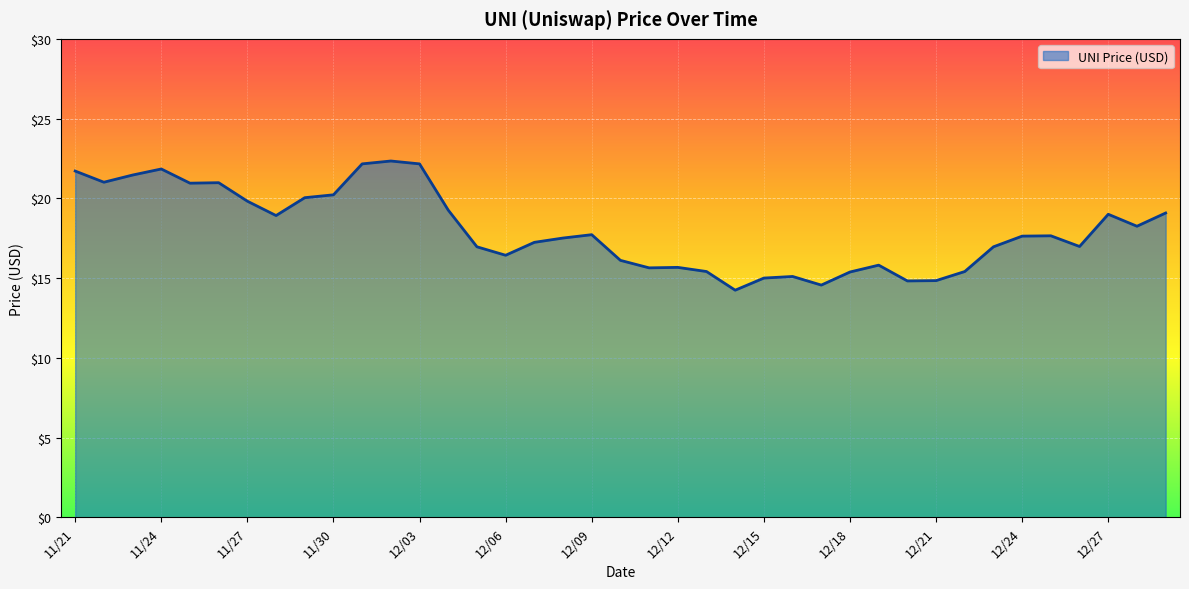

What is the greatest value displayed?

22.3